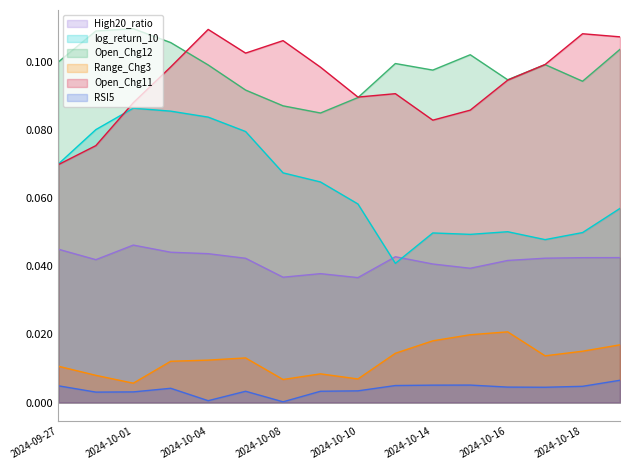

Does the chart have visible grid lines?

No